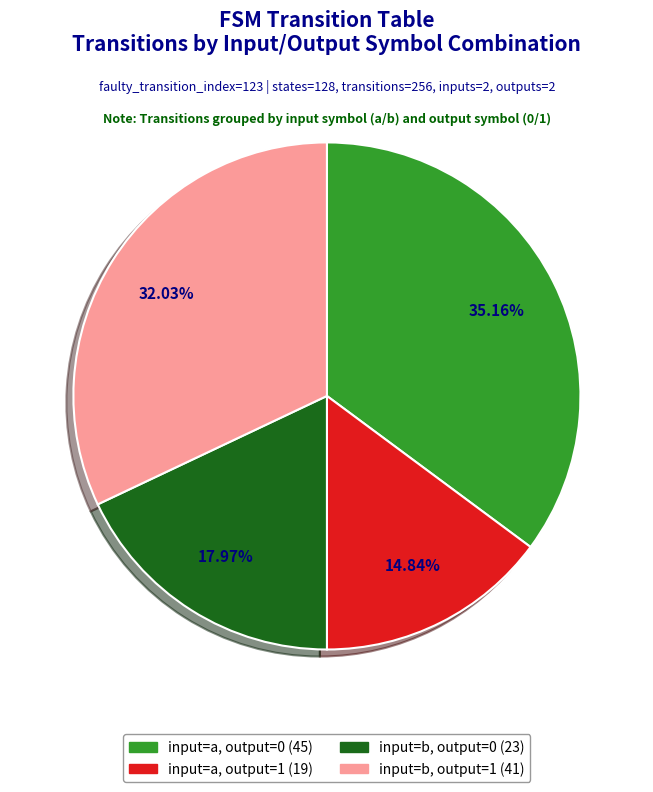

How many segments does this pie chart have?

4